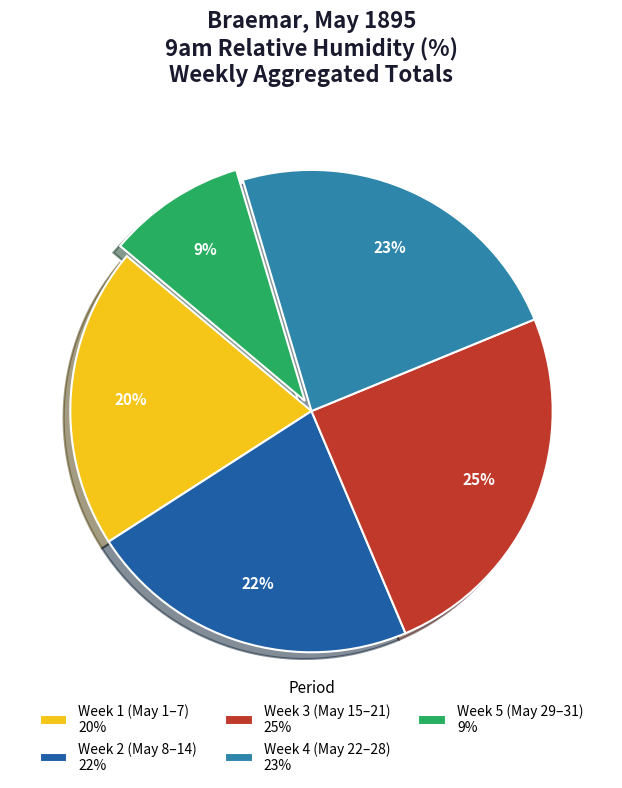

Do Week 4 (May 22–28) 23% and Week 1 (May 1–7) 20% together represent more than half of the pie?

No